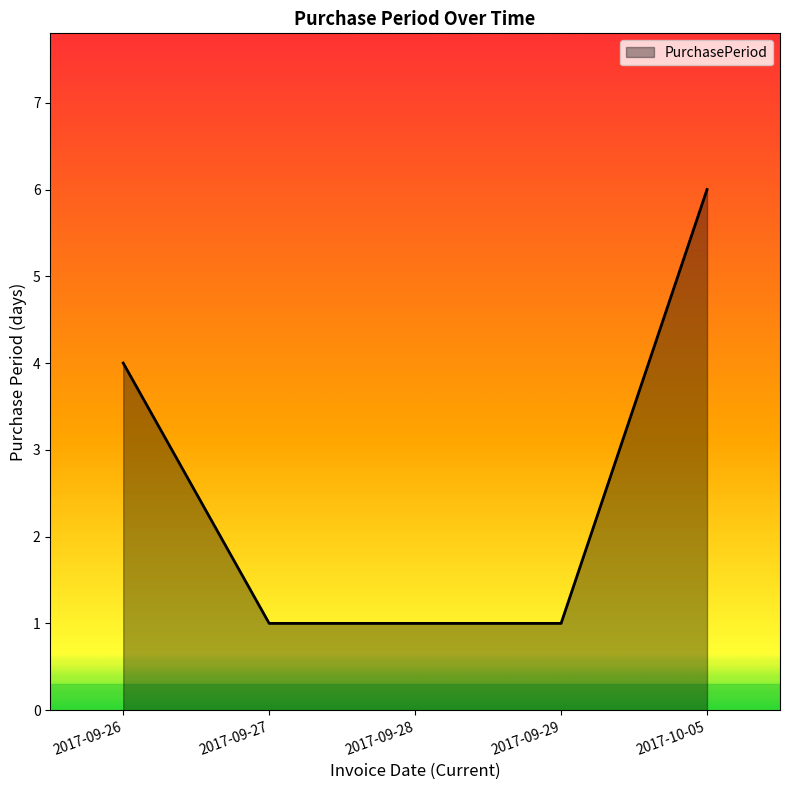

What is the greatest value displayed?

6